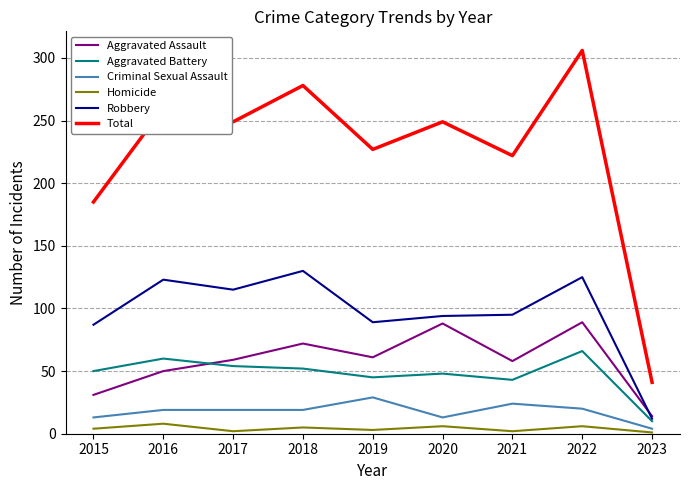

Which series has the widest spread of values?

Total